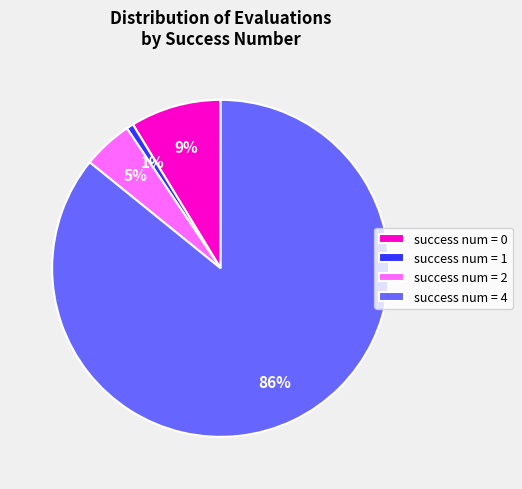

Approximately how many times larger is the value at success num = 0 compared to success num = 2?

1.8